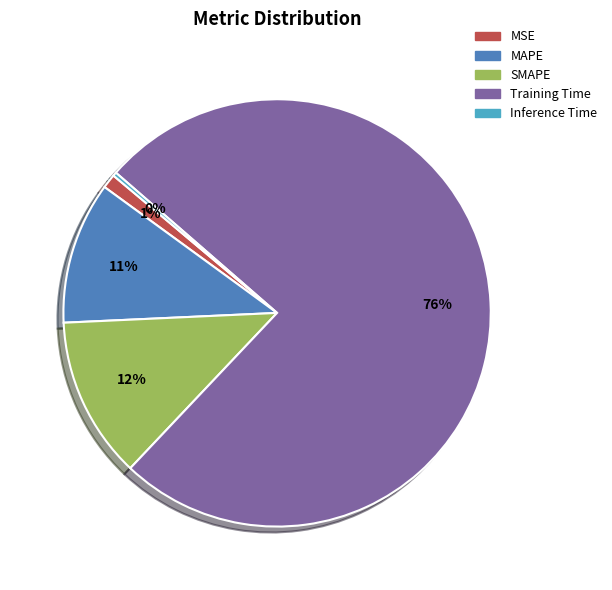

Is the sum of Inference Time and SMAPE greater than half?

No